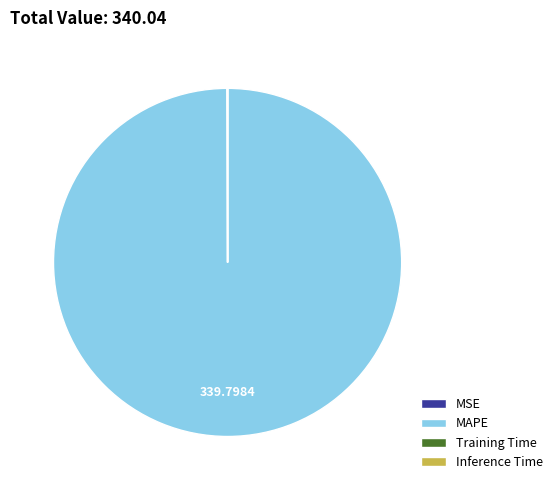

Which category has the biggest portion of the pie?

MAPE